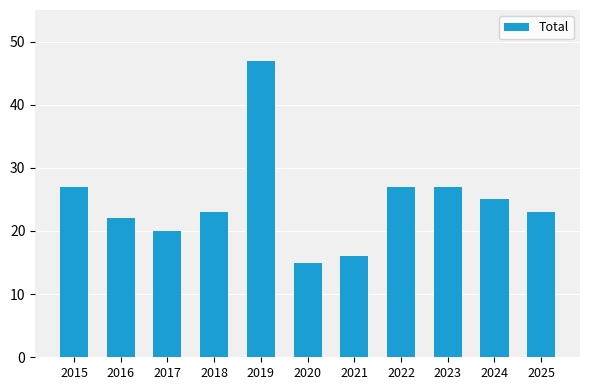

True or false: the data shows 27 at 2023.

True